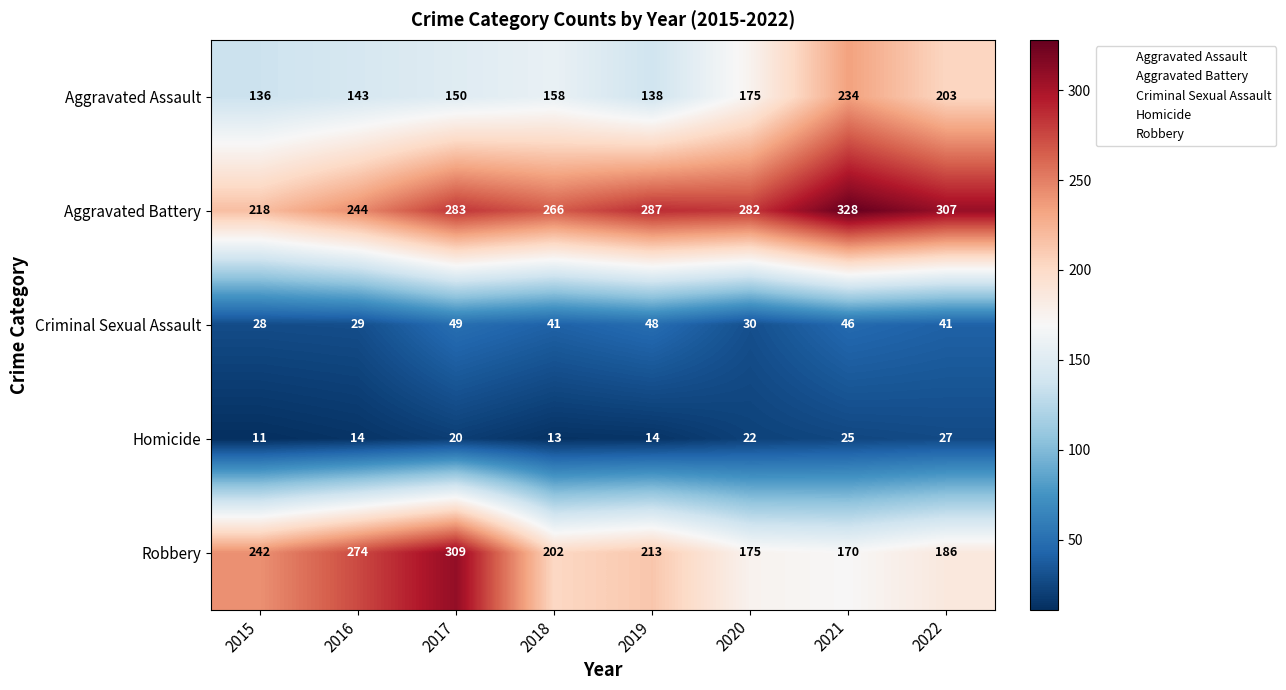

What is the spread (max minus min) of values at 2021?

303